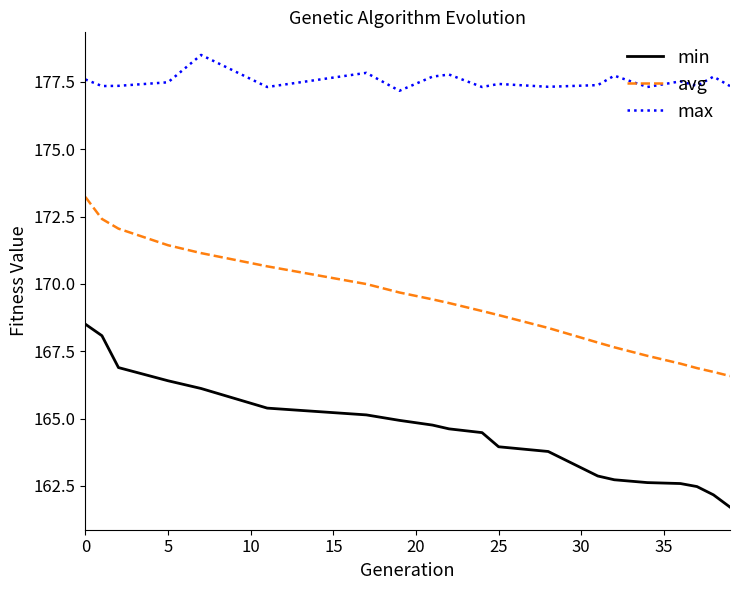

True or false: avg has more than 2 interior local peaks.

False